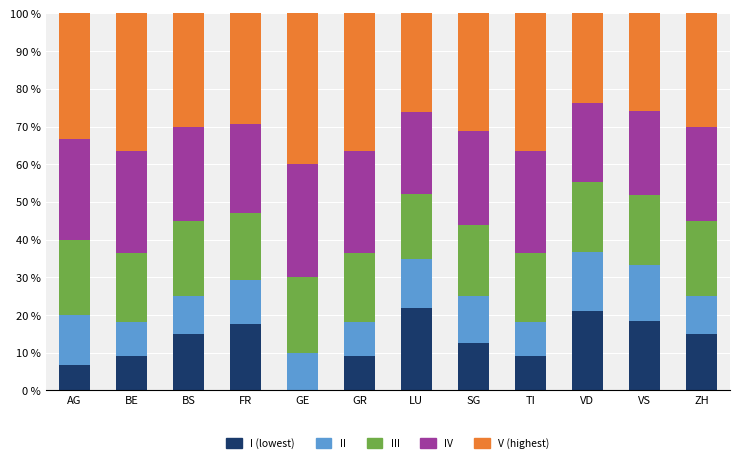

What are all the series names shown in the legend?

I (lowest), II, III, IV, V (highest)